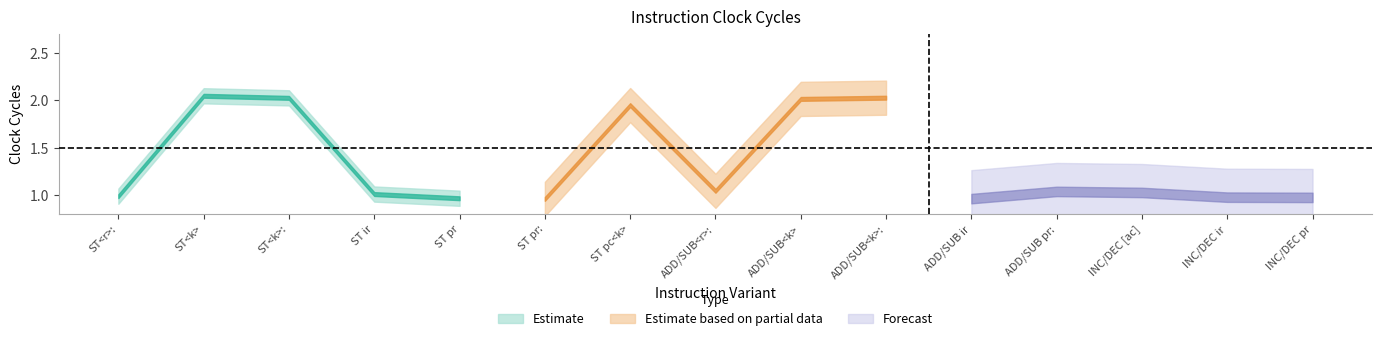

What are all the series names shown in the legend?

Estimate, Estimate based on partial data, Forecast